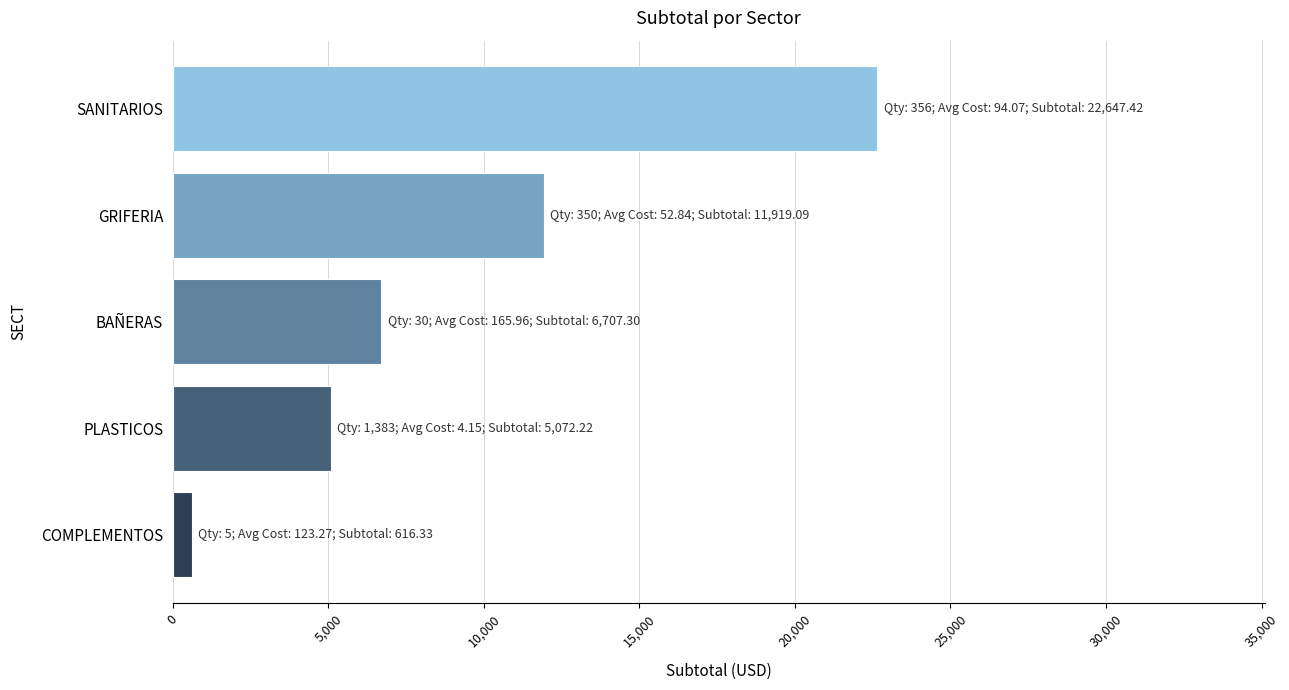

What is the sum of all values?

46962.4